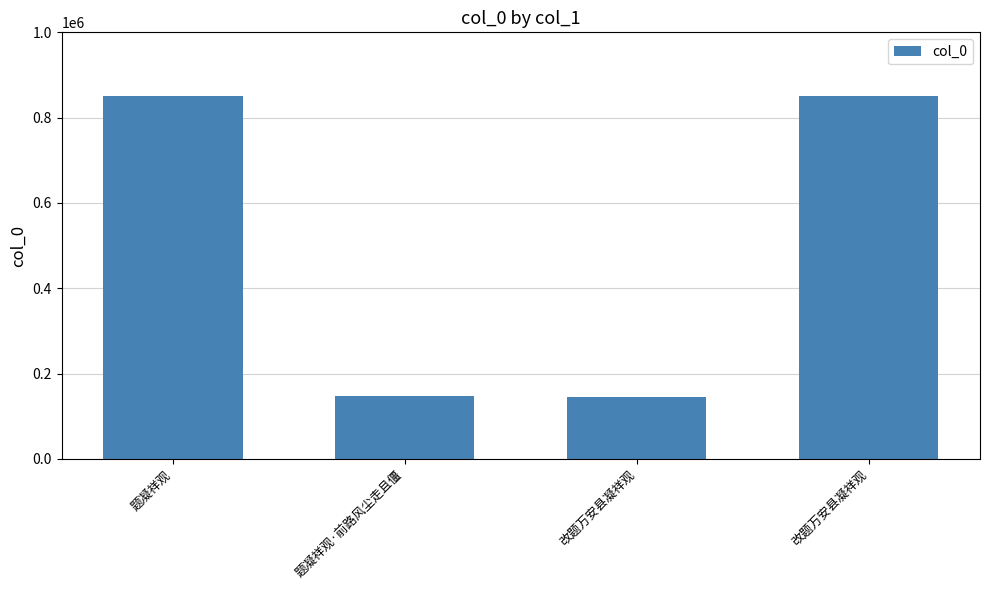

What is the minimum value shown in the chart?

145873